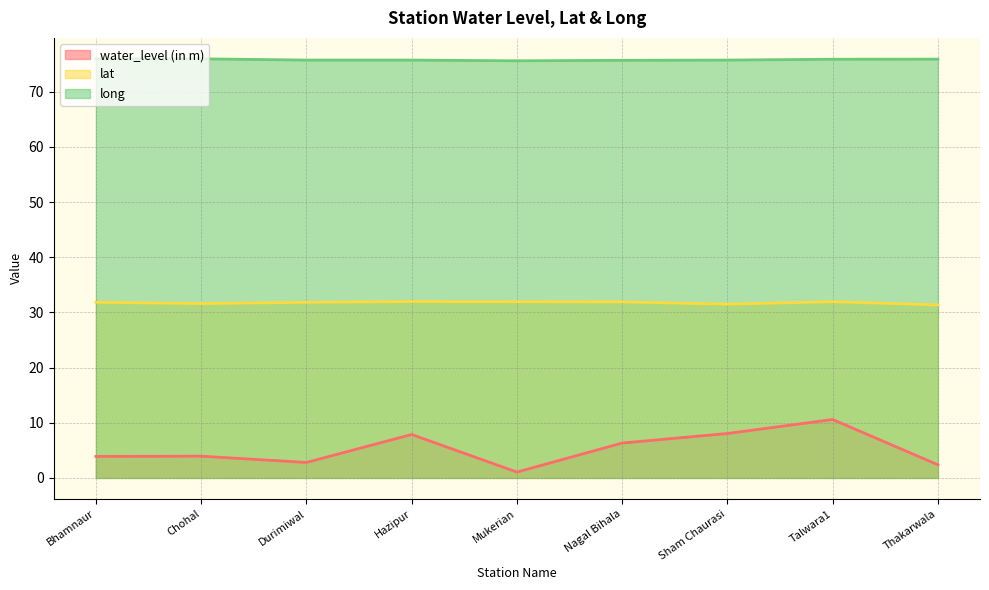

What is the value of the long point at the 8th from the left?

75.9